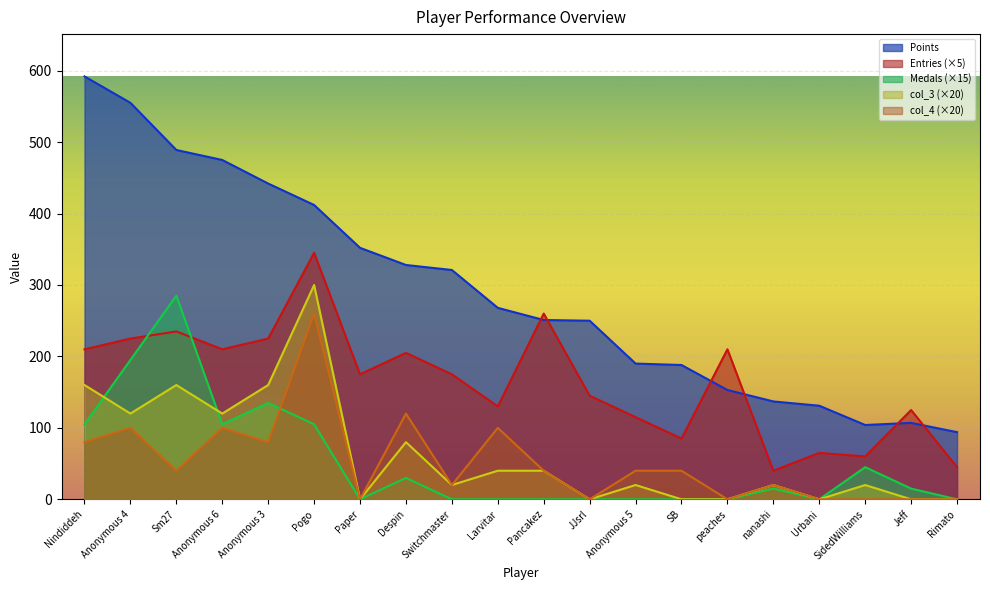

True or false: Points and Medals cross at least once.

False